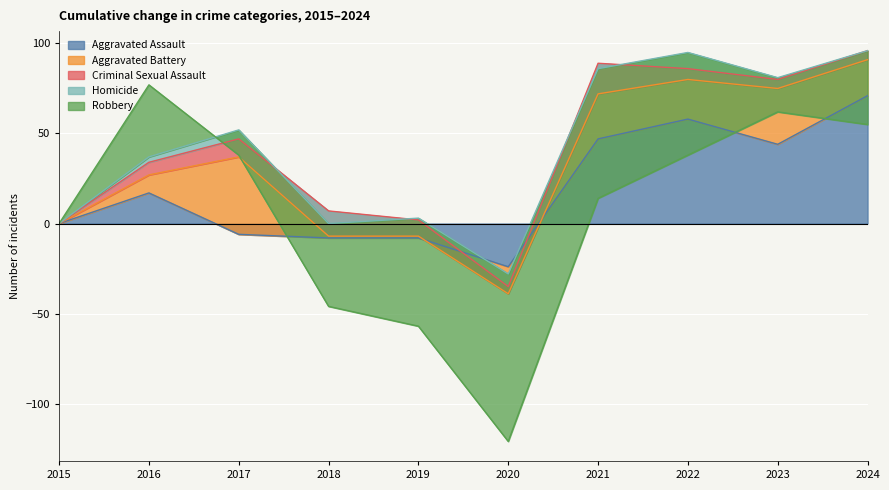

Is the value of Aggravated Battery at 2023 greater than the value of Homicide at 2019?

Yes